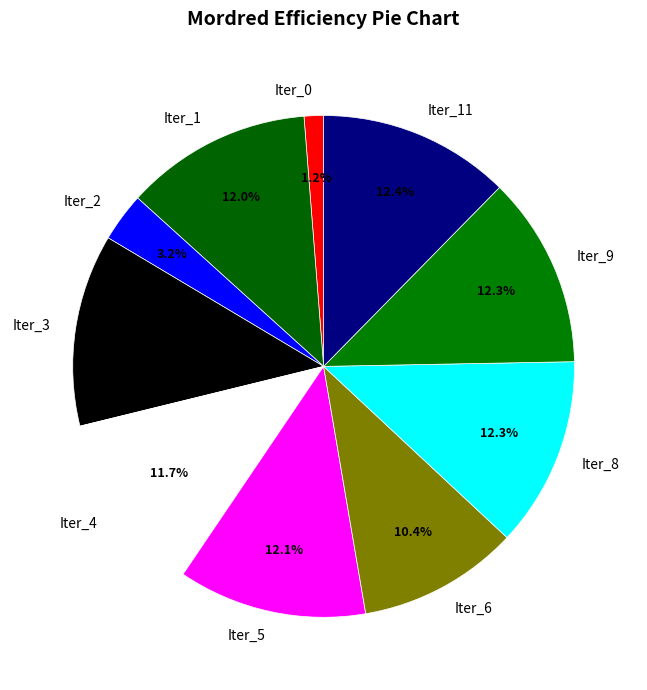

Count the number of slices in the pie.

10